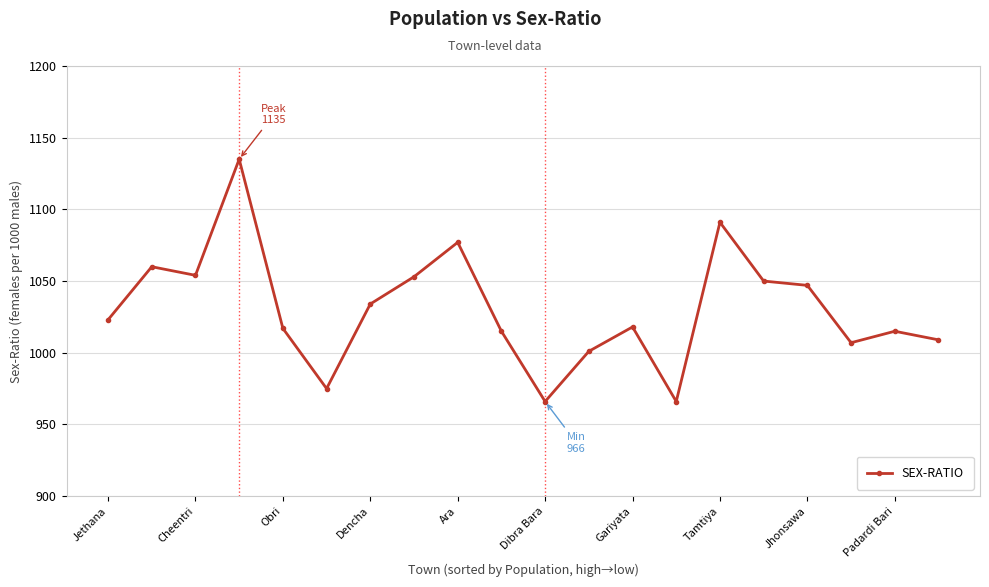

How many points are higher than both their immediate neighbors (excluding endpoints)?

6